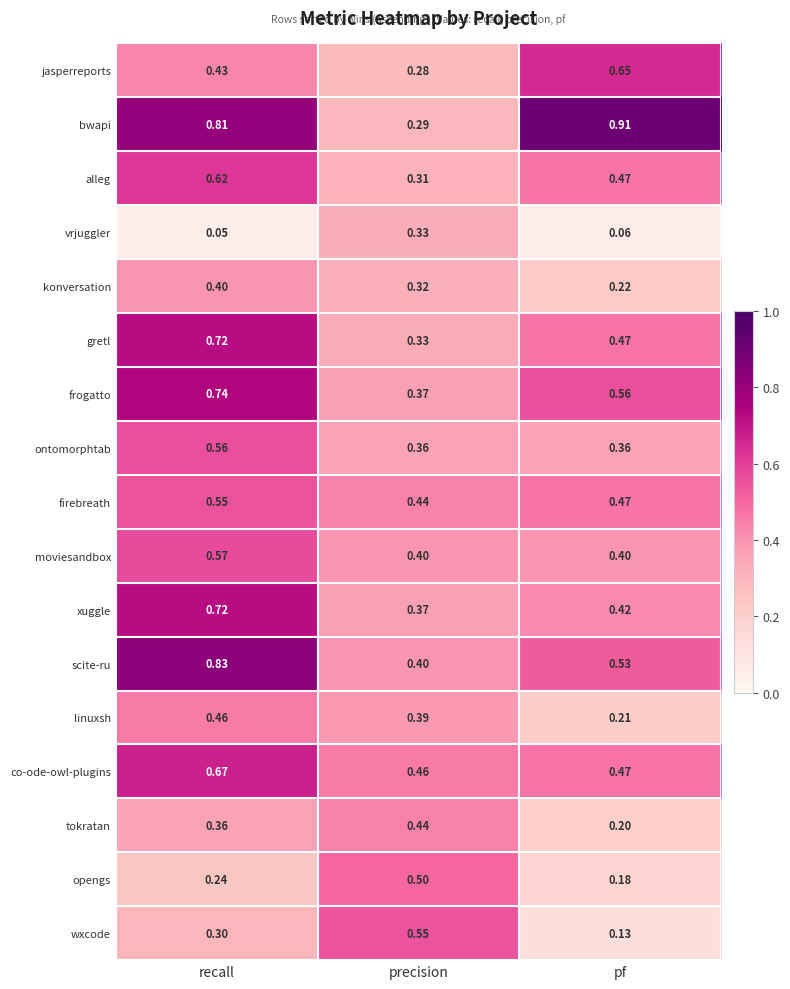

Which series has the largest range (max minus min)?

bwapi